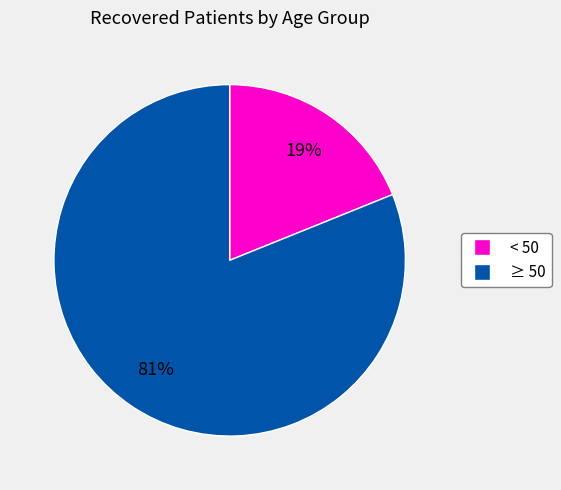

To the nearest percent, what is the average slice percentage?

50%